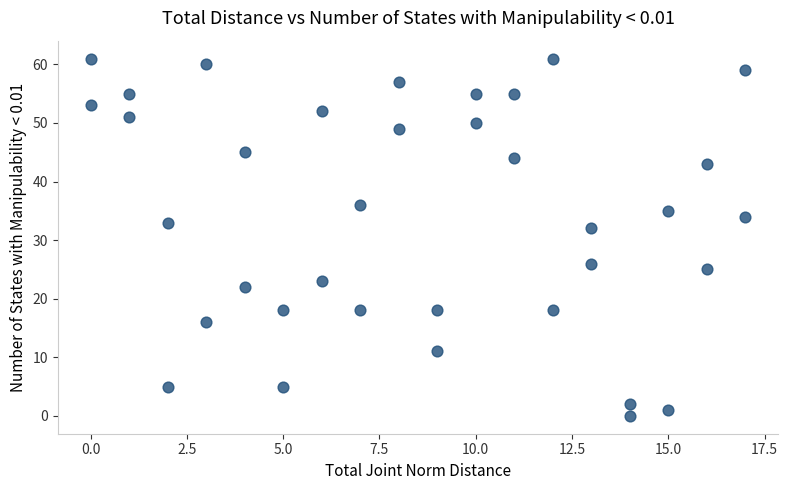

What is the range of X values (max minus min)?

17